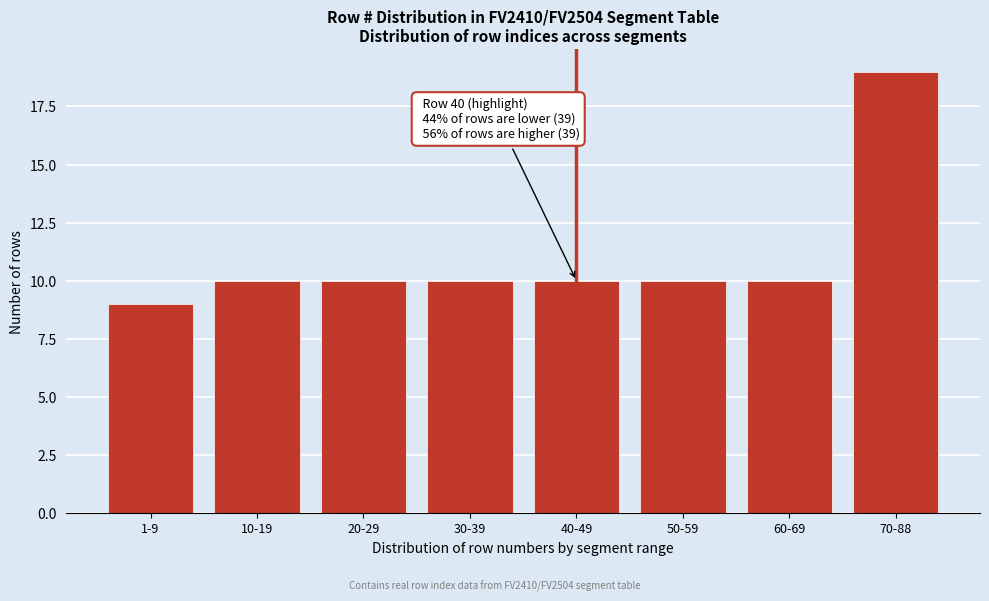

Reading left to right, transcribe all the data shown in this chart.

9	10	10	10	10	10	10	19